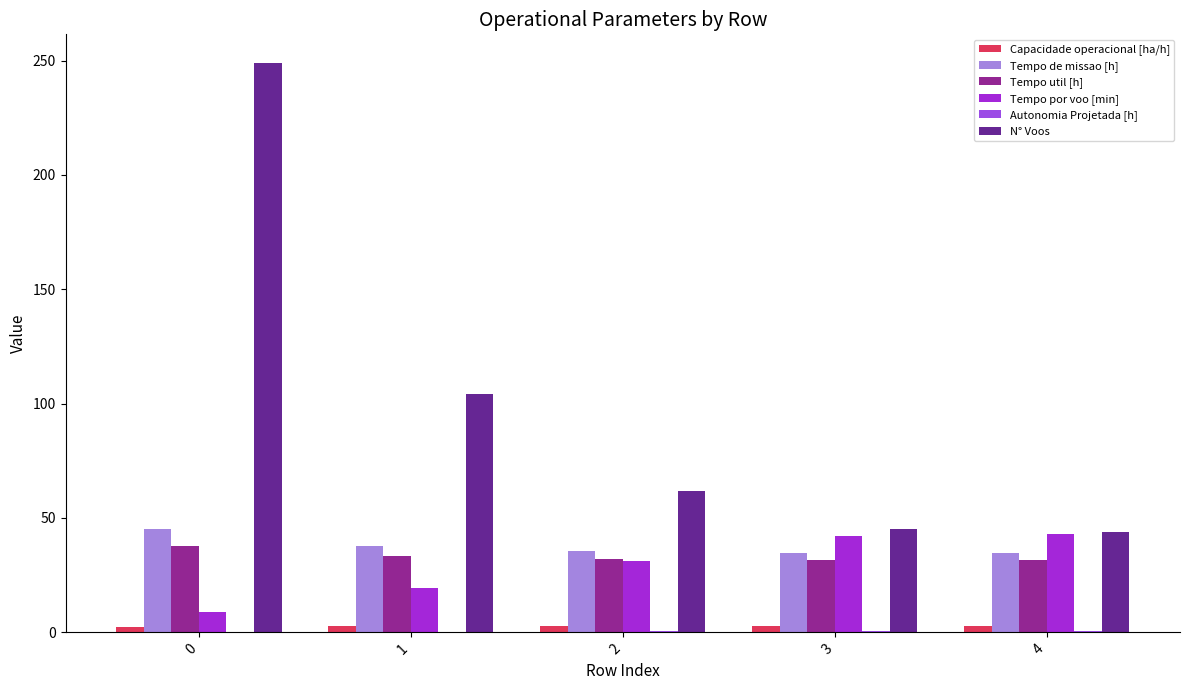

Between 0 and 2, which series saw the biggest shift?

N° Voos